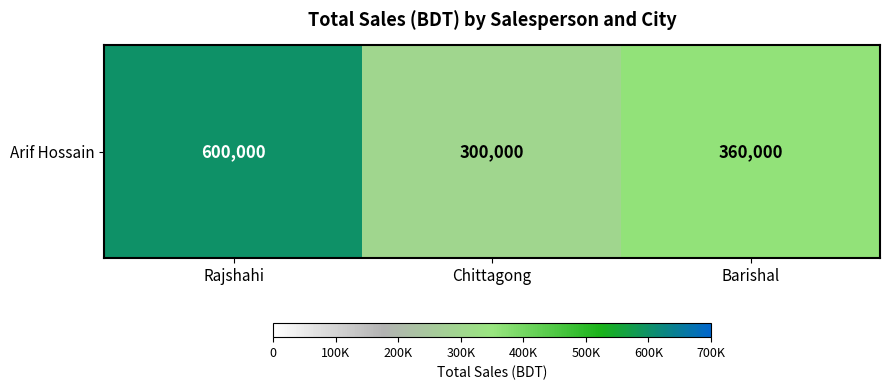

At which category does the chart reach its peak across all series?

Rajshahi